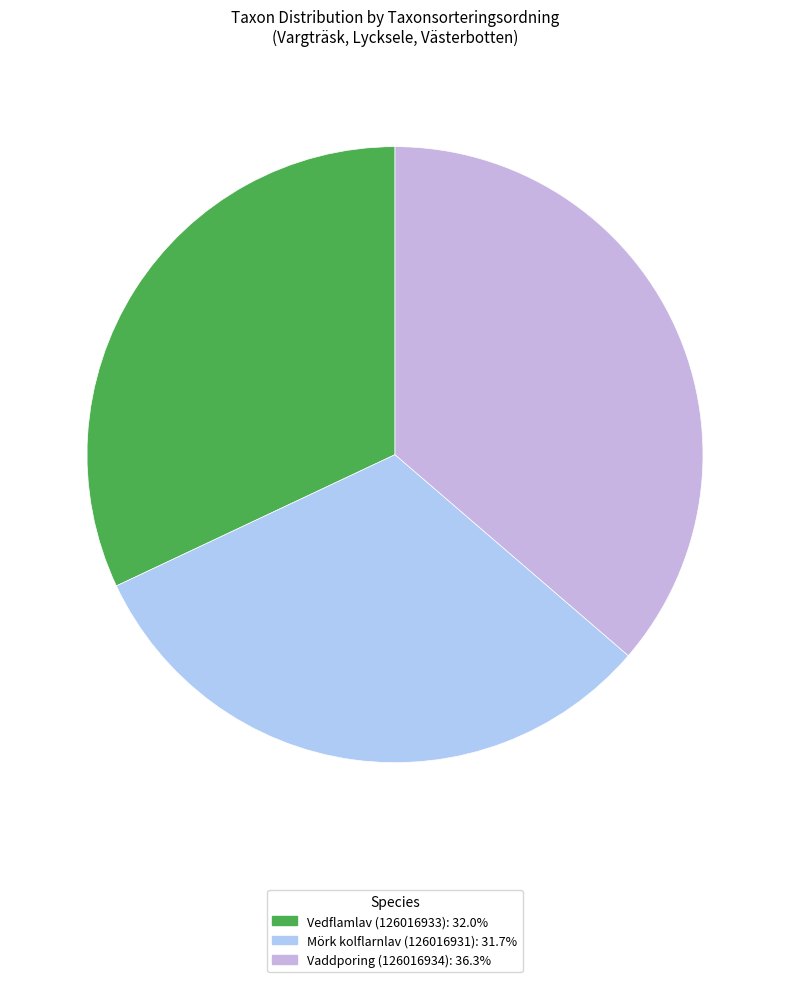

Count the number of slices in the pie.

3